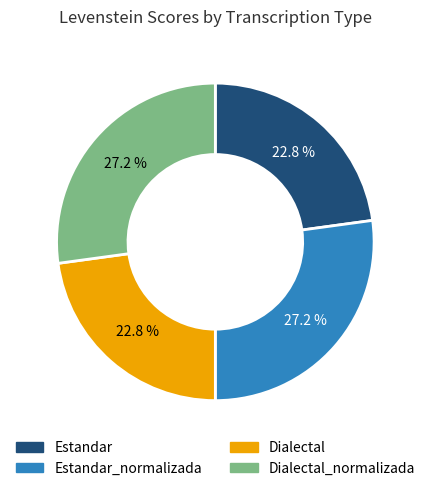

Count the number of slices in the pie.

4